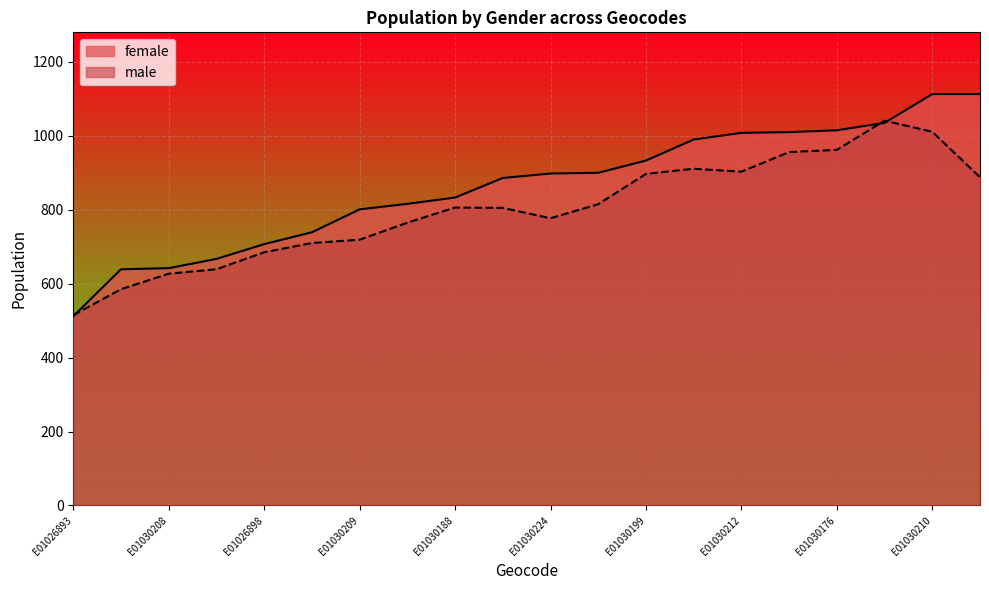

Rank the series by their average value, from highest to lowest.

female, male